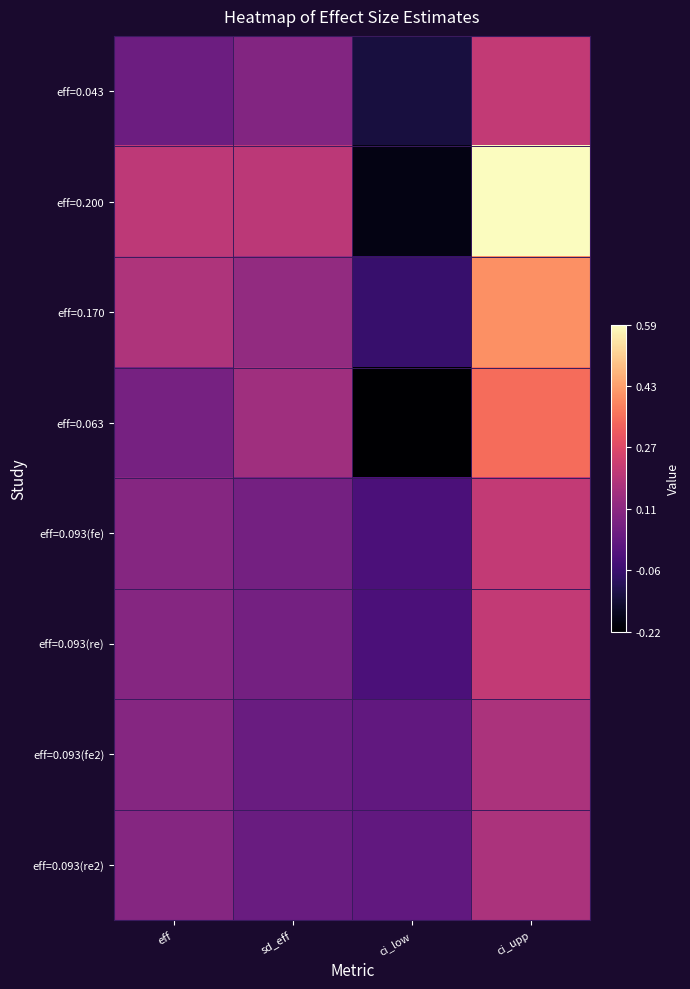

Reading right to left, what are all the values shown in this chart?

eff=0.043: ci_upp=0.2	ci_low=-0.1	sd_eff=0.1	eff=0.0
eff=0.200: ci_upp=0.6	ci_low=-0.2	sd_eff=0.2	eff=0.2
eff=0.170: ci_upp=0.4	ci_low=-0.1	sd_eff=0.1	eff=0.2
eff=0.063: ci_upp=0.3	ci_low=-0.2	sd_eff=0.1	eff=0.1
eff=0.093(fe): ci_upp=0.2	ci_low=-0.0	sd_eff=0.1	eff=0.1
eff=0.093(re): ci_upp=0.2	ci_low=-0.0	sd_eff=0.1	eff=0.1
eff=0.093(fe2): ci_upp=0.2	ci_low=0.0	sd_eff=0.0	eff=0.1
eff=0.093(re2): ci_upp=0.2	ci_low=0.0	sd_eff=0.0	eff=0.1